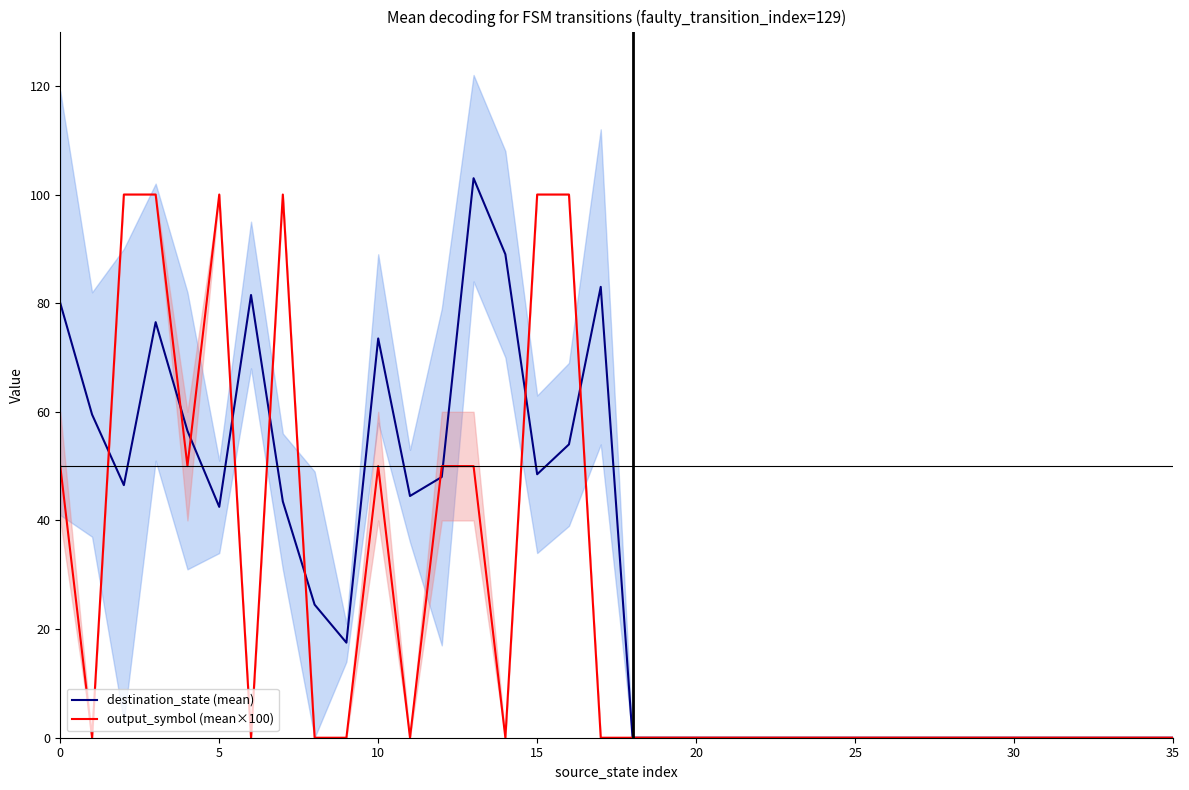

What is the highest value of the destination_state (mean) series?

103.0